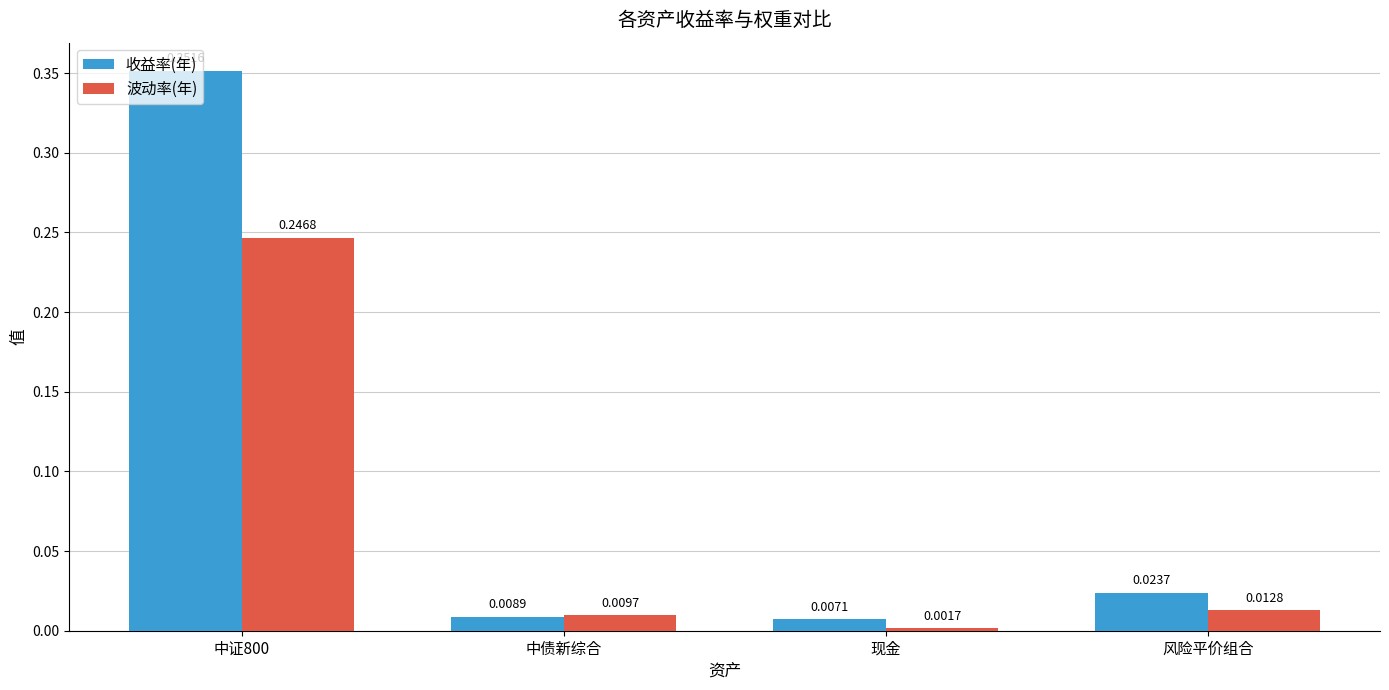

At 风险平价组合, list the series in order from largest to smallest.

收益率(年), 波动率(年)